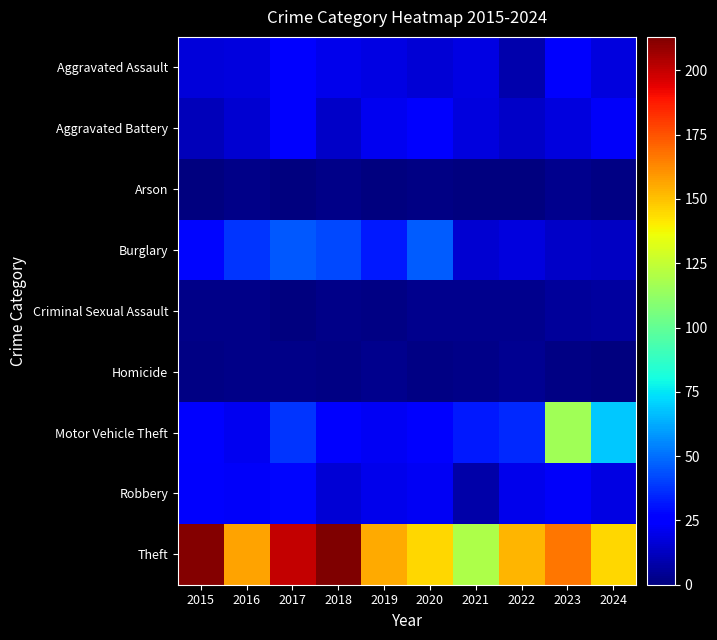

Reading left to right, extract all data points from this chart.

Aggravated Assault: 2015=17	2016=18	2017=25	2018=20	2019=19	2020=16	2021=19	2022=9	2023=24	2024=18
Aggravated Battery: 2015=11	2016=15	2017=25	2018=14	2019=21	2020=26	2021=18	2022=14	2023=18	2024=23
Arson: 2015=0	2016=2	2017=0	2018=2	2019=0	2020=1	2021=0	2022=0	2023=3	2024=1
Burglary: 2015=28	2016=38	2017=45	2018=42	2019=32	2020=46	2021=15	2022=18	2023=14	2024=13
Criminal Sexual Assault: 2015=2	2016=2	2017=0	2018=2	2019=1	2020=3	2021=3	2022=3	2023=5	2024=6
Homicide: 2015=1	2016=2	2017=2	2018=1	2019=3	2020=1	2021=2	2022=4	2023=1	2024=0
Motor Vehicle Theft: 2015=27	2016=21	2017=38	2018=27	2019=22	2020=25	2021=32	2022=35	2023=116	2024=69
Robbery: 2015=24	2016=23	2017=28	2018=16	2019=20	2020=22	2021=8	2022=20	2023=23	2024=19
Theft: 2015=212	2016=157	2017=200	2018=213	2019=155	2020=145	2021=119	2022=153	2023=167	2024=145